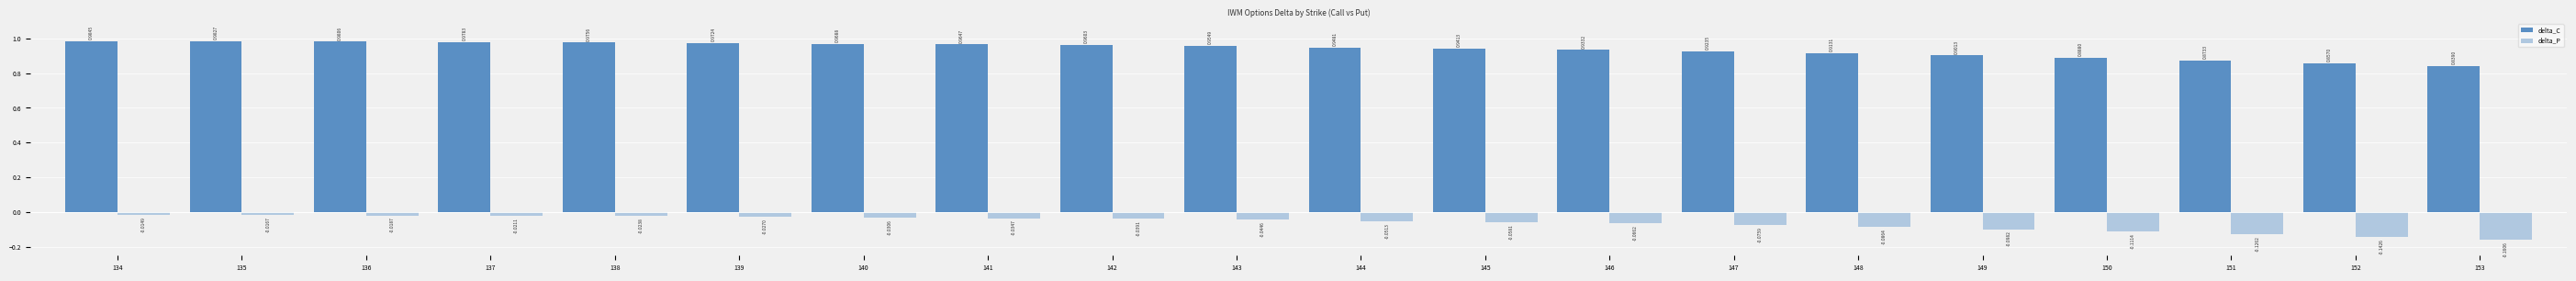

How many distinct data groups are displayed?

2